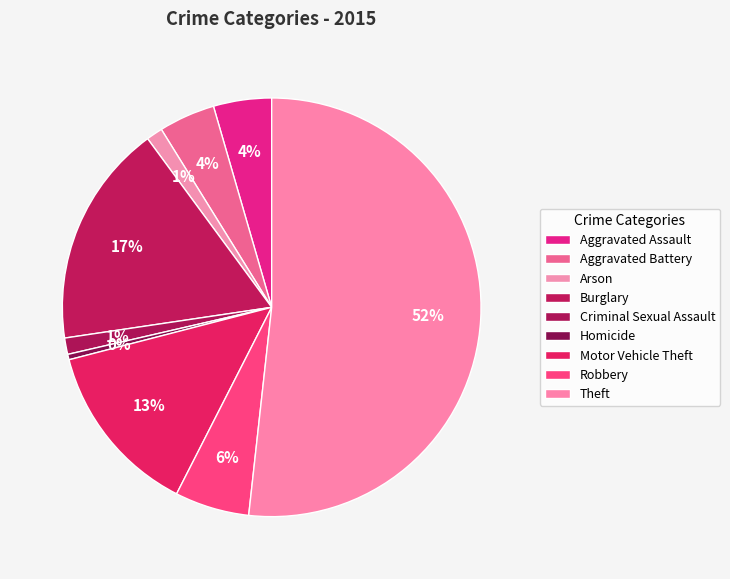

Is it true that Aggravated Battery is 1% of the pie?

False